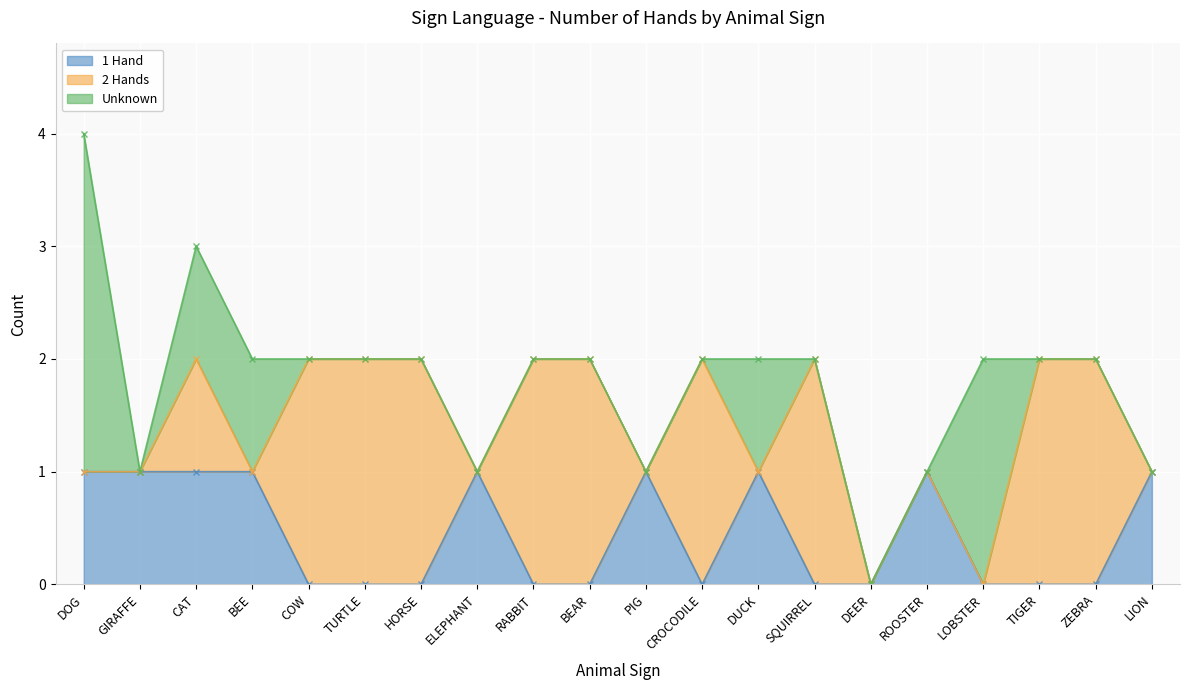

How many 1 Hand values are between 0 and 1?

20